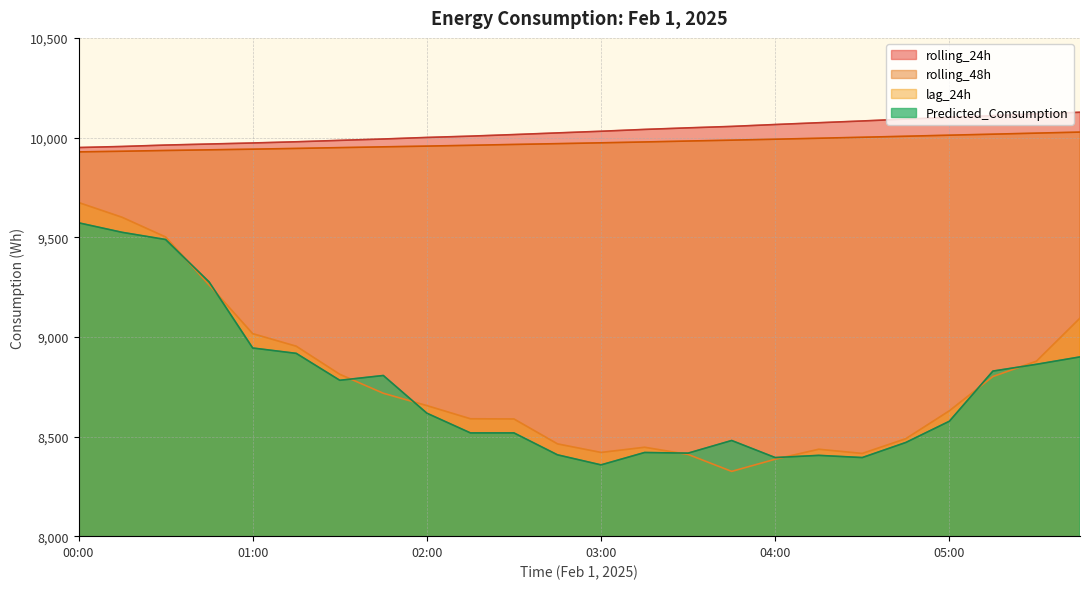

At how many categories does at least one series exceed 8772?

24